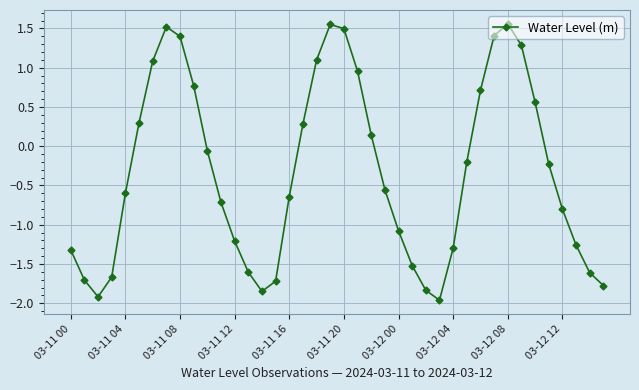

What is the average value?

-0.3